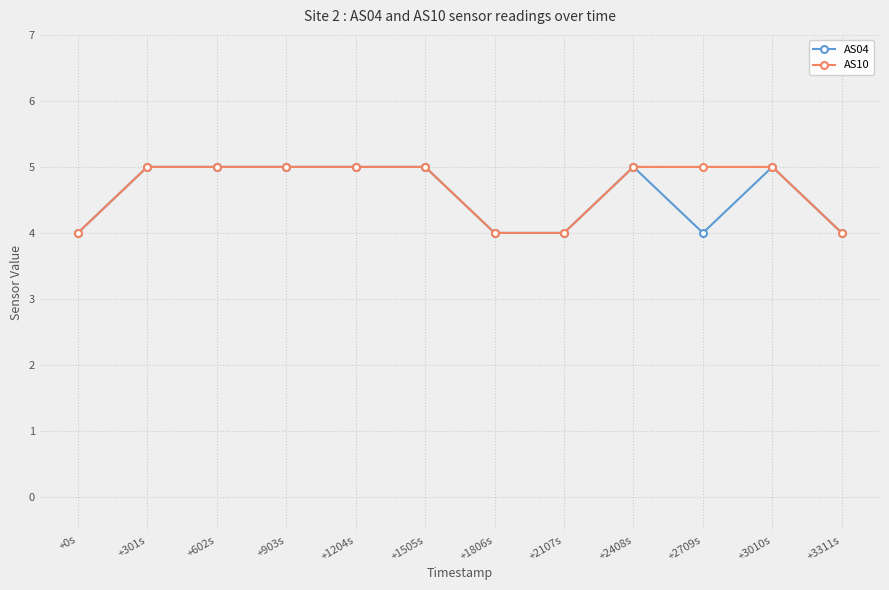

What is the maximum value for AS10?

5